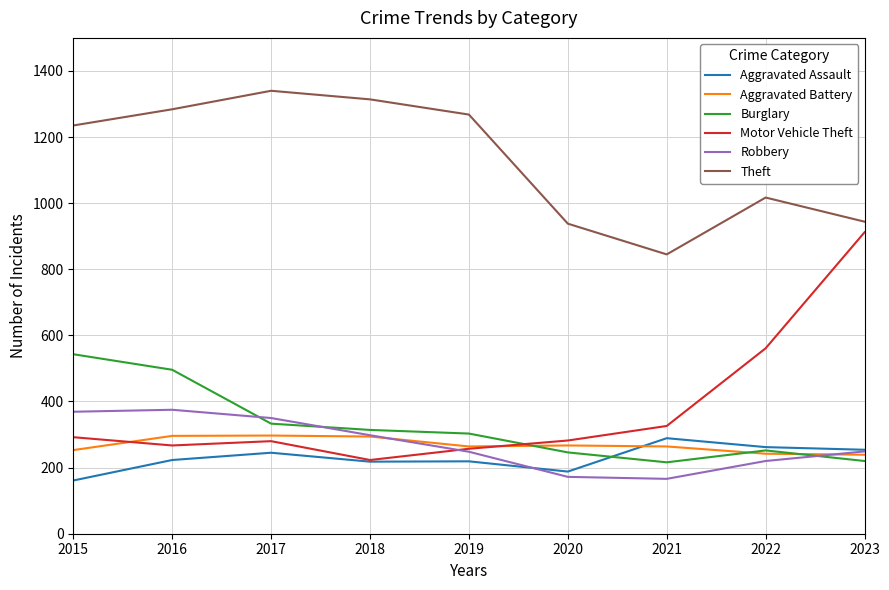

Which series has the largest range (max minus min)?

Motor Vehicle Theft